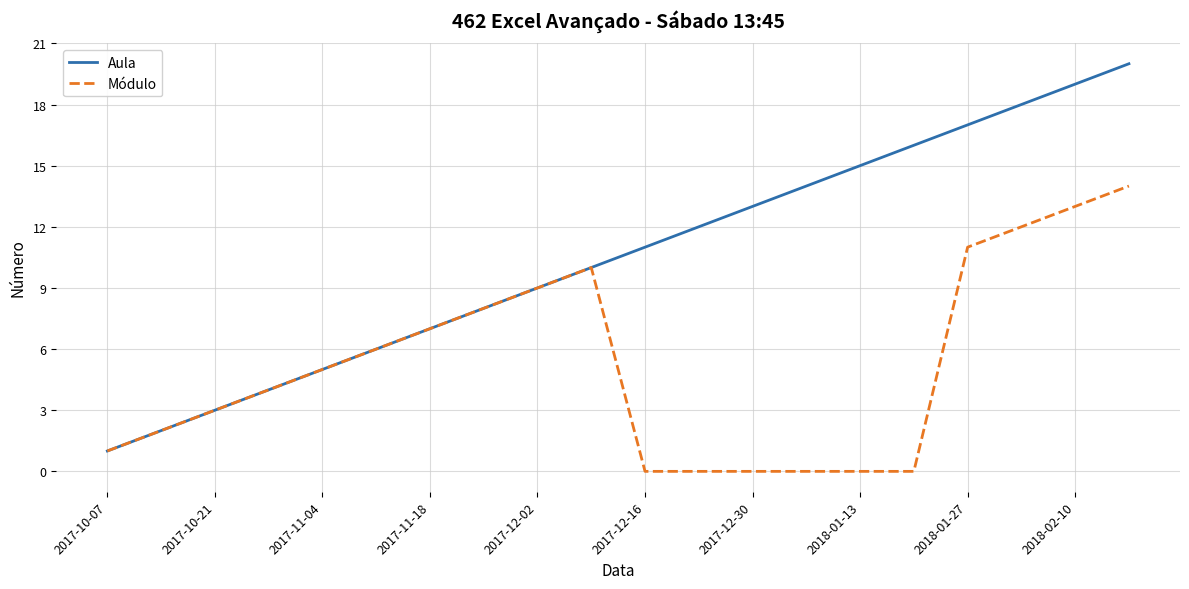

List the series in order of their overall mean, lowest first.

Módulo, Aula